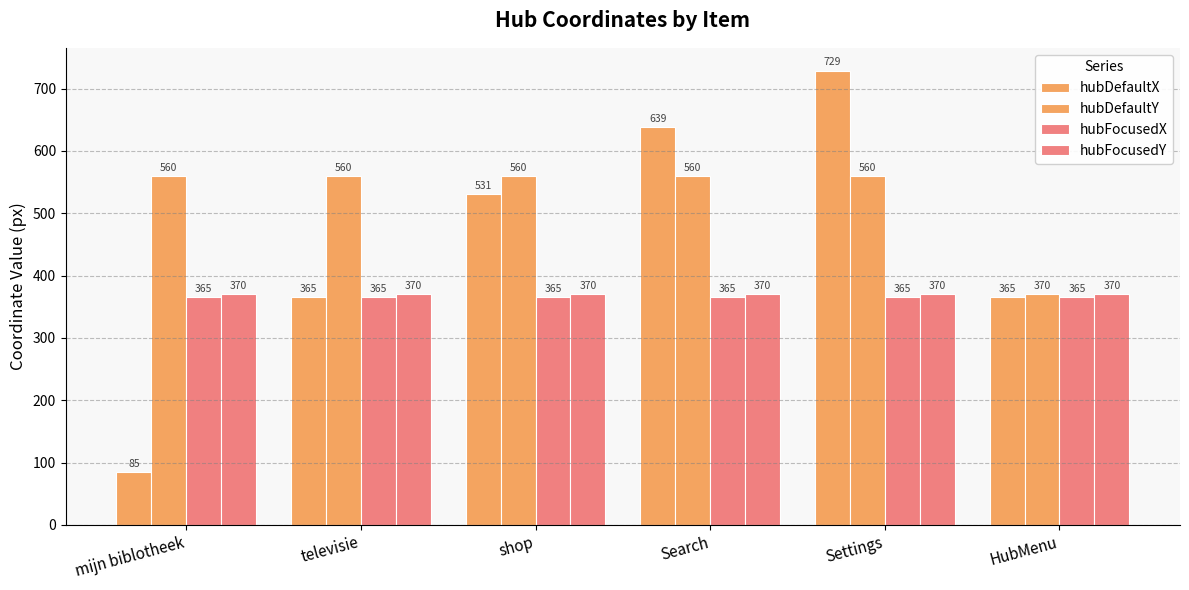

How many groups of bars are there?

6